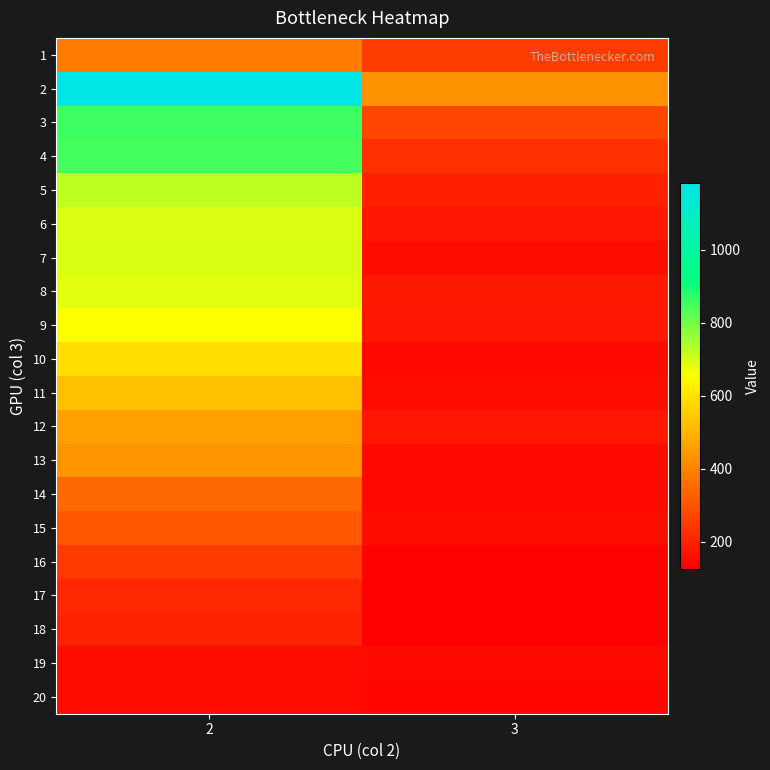

At which category is the sum across all series the highest?

2